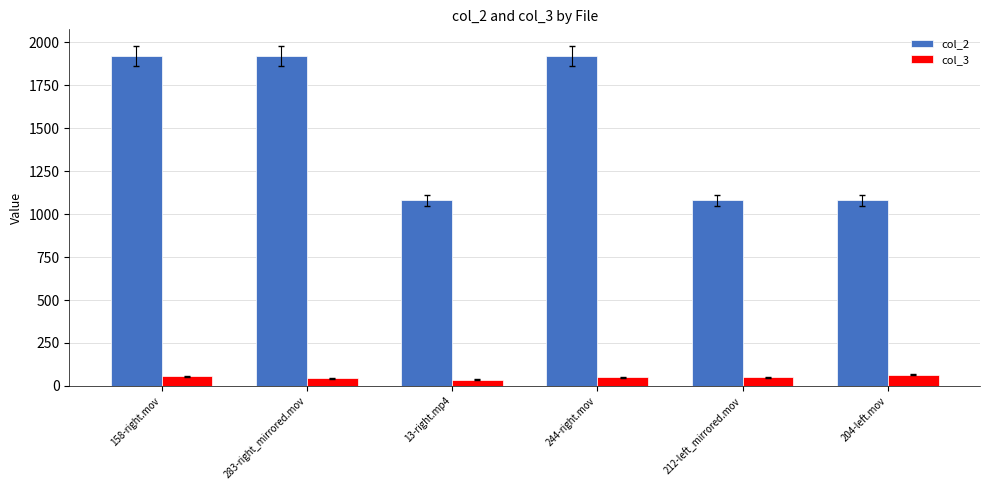

What is the maximum value for col_3?

66